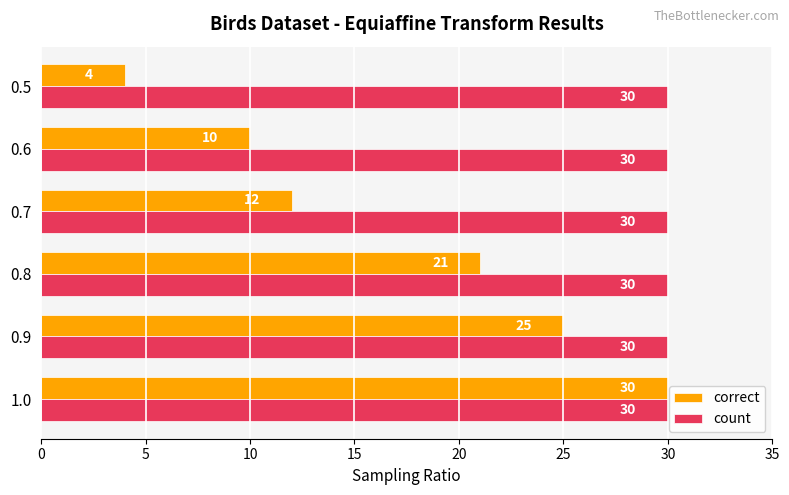

The value of count at 0.5 is 30. True or false?

True